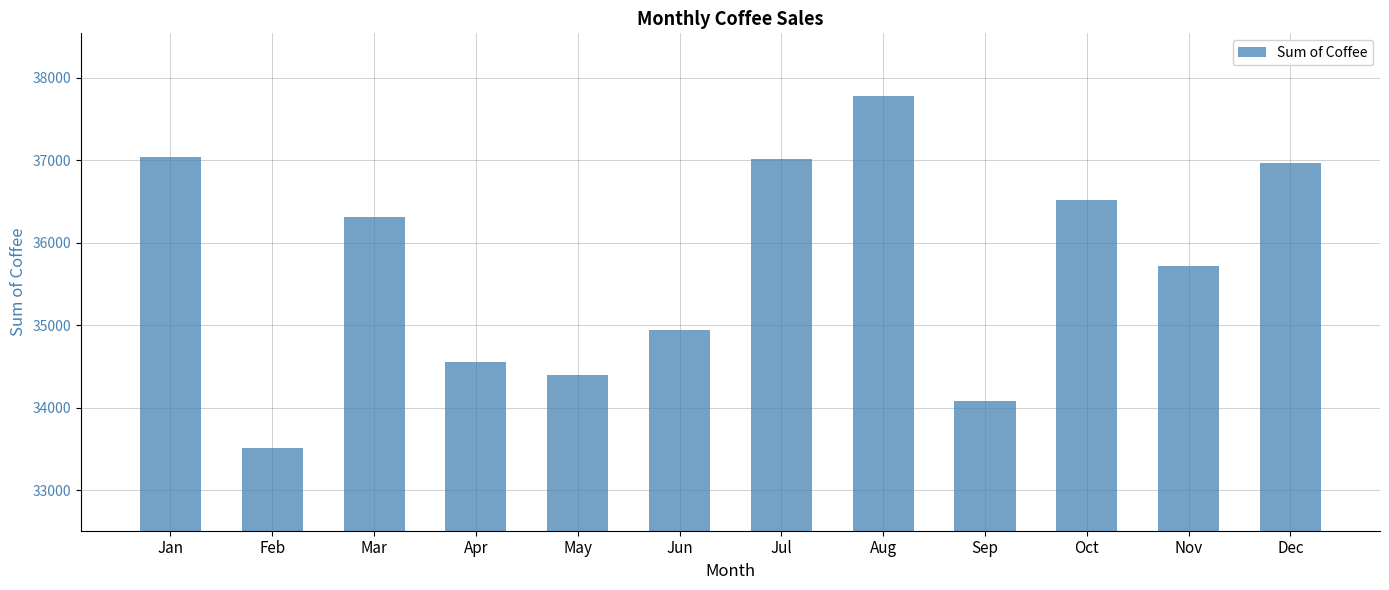

True or false: the data shows 34081 at Sep.

True